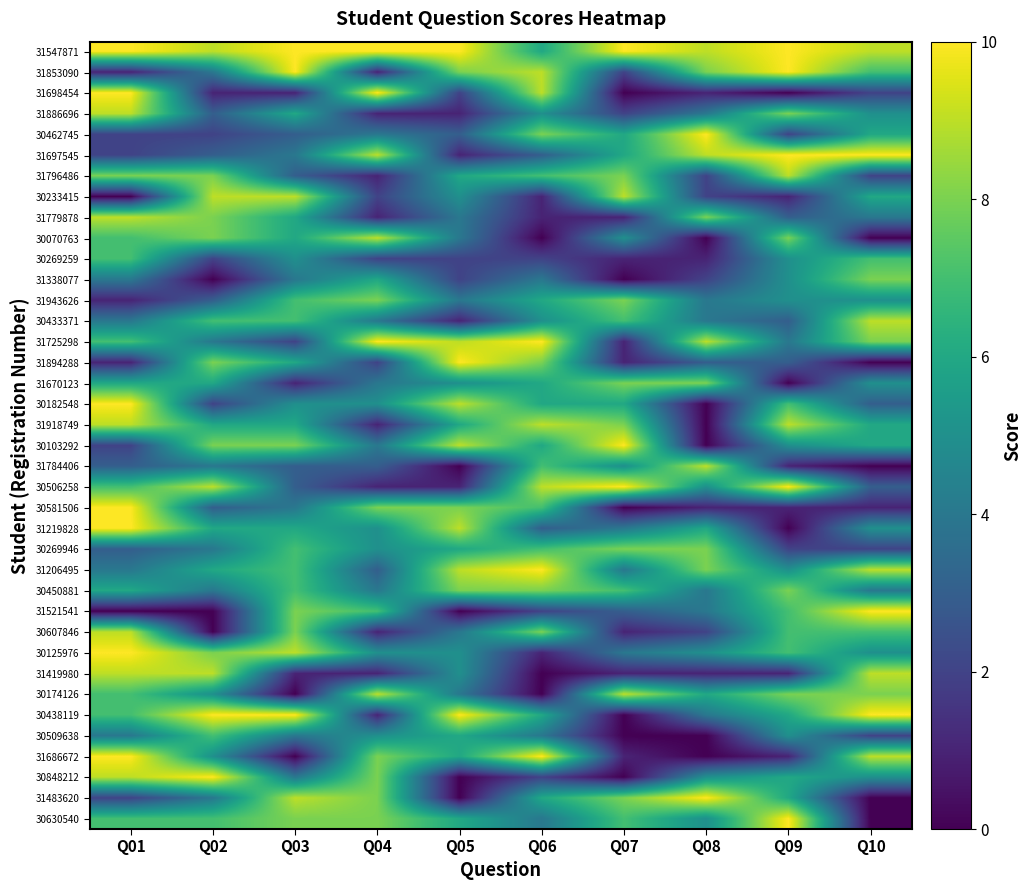

Reading left to right, extract all data points from this chart.

31547871: Q01=10	Q02=9	Q03=10	Q04=10	Q05=10	Q06=6	Q07=10	Q08=9	Q09=10	Q10=9
31853090: Q01=1	Q02=4	Q03=10	Q04=1	Q05=8	Q06=9	Q07=2	Q08=8	Q09=10	Q10=7
31698454: Q01=10	Q02=1	Q03=1	Q04=10	Q05=2	Q06=9	Q07=0	Q08=1	Q09=0	Q10=2
31886696: Q01=9	Q02=3	Q03=6	Q04=1	Q05=1	Q06=5	Q07=2	Q08=4	Q09=8	Q10=5
30462745: Q01=2	Q02=2	Q03=3	Q04=4	Q05=3	Q06=8	Q07=6	Q08=10	Q09=2	Q10=6
31697545: Q01=2	Q02=3	Q03=4	Q04=9	Q05=1	Q06=3	Q07=6	Q08=9	Q09=10	Q10=10
31796486: Q01=8	Q02=8	Q03=3	Q04=1	Q05=6	Q06=7	Q07=8	Q08=2	Q09=9	Q10=2
30233415: Q01=0	Q02=9	Q03=9	Q04=2	Q05=5	Q06=1	Q07=9	Q08=2	Q09=1	Q10=6
31779878: Q01=9	Q02=8	Q03=6	Q04=1	Q05=4	Q06=1	Q07=1	Q08=8	Q09=3	Q10=4
30070763: Q01=7	Q02=8	Q03=6	Q04=9	Q05=4	Q06=0	Q07=5	Q08=0	Q09=8	Q10=0
30269259: Q01=7	Q02=2	Q03=5	Q04=2	Q05=2	Q06=2	Q07=1	Q08=1	Q09=5	Q10=7
31338077: Q01=4	Q02=0	Q03=4	Q04=6	Q05=2	Q06=4	Q07=0	Q08=2	Q09=5	Q10=8
31943626: Q01=1	Q02=3	Q03=7	Q04=8	Q05=4	Q06=6	Q07=8	Q08=4	Q09=5	Q10=5
30433371: Q01=4	Q02=7	Q03=7	Q04=4	Q05=1	Q06=5	Q07=7	Q08=4	Q09=3	Q10=9
31725298: Q01=7	Q02=4	Q03=2	Q04=10	Q05=9	Q06=10	Q07=1	Q08=9	Q09=4	Q10=8
31894288: Q01=1	Q02=8	Q03=6	Q04=2	Q05=10	Q06=8	Q07=1	Q08=3	Q09=3	Q10=0
31670123: Q01=6	Q02=6	Q03=1	Q04=4	Q05=5	Q06=6	Q07=8	Q08=8	Q09=0	Q10=5
30182548: Q01=10	Q02=2	Q03=5	Q04=5	Q05=9	Q06=6	Q07=6	Q08=0	Q09=7	Q10=3
31918749: Q01=9	Q02=6	Q03=6	Q04=1	Q05=6	Q06=9	Q07=8	Q08=0	Q09=9	Q10=6
30103292: Q01=2	Q02=8	Q03=8	Q04=4	Q05=9	Q06=6	Q07=10	Q08=0	Q09=5	Q10=6
31784406: Q01=3	Q02=4	Q03=3	Q04=3	Q05=0	Q06=7	Q07=5	Q08=9	Q09=1	Q10=0
30506258: Q01=7	Q02=9	Q03=3	Q04=1	Q05=1	Q06=9	Q07=10	Q08=5	Q09=10	Q10=3
30581506: Q01=10	Q02=3	Q03=4	Q04=8	Q05=8	Q06=7	Q07=0	Q08=1	Q09=1	Q10=1
31219828: Q01=10	Q02=6	Q03=6	Q04=5	Q05=9	Q06=3	Q07=4	Q08=6	Q09=0	Q10=5
30269946: Q01=3	Q02=4	Q03=7	Q04=5	Q05=6	Q06=7	Q07=8	Q08=8	Q09=2	Q10=2
31206495: Q01=4	Q02=6	Q03=7	Q04=3	Q05=9	Q06=10	Q07=4	Q08=8	Q09=5	Q10=9
30450881: Q01=6	Q02=4	Q03=7	Q04=4	Q05=8	Q06=8	Q07=7	Q08=4	Q09=8	Q10=4
31521541: Q01=0	Q02=0	Q03=8	Q04=7	Q05=0	Q06=2	Q07=3	Q08=4	Q09=7	Q10=10
30607846: Q01=9	Q02=0	Q03=8	Q04=1	Q05=4	Q06=8	Q07=1	Q08=2	Q09=7	Q10=7
30125976: Q01=10	Q02=8	Q03=9	Q04=5	Q05=5	Q06=1	Q07=4	Q08=5	Q09=7	Q10=5
31419980: Q01=9	Q02=9	Q03=1	Q04=1	Q05=5	Q06=0	Q07=1	Q08=1	Q09=1	Q10=9
30174126: Q01=7	Q02=5	Q03=0	Q04=9	Q05=4	Q06=0	Q07=9	Q08=6	Q09=8	Q10=8
30438119: Q01=7	Q02=10	Q03=10	Q04=1	Q05=10	Q06=6	Q07=0	Q08=4	Q09=6	Q10=10
30509638: Q01=4	Q02=7	Q03=4	Q04=5	Q05=6	Q06=4	Q07=0	Q08=0	Q09=5	Q10=2
31686672: Q01=10	Q02=5	Q03=0	Q04=8	Q05=6	Q06=10	Q07=1	Q08=0	Q09=1	Q10=9
30848212: Q01=9	Q02=10	Q03=4	Q04=8	Q05=0	Q06=2	Q07=0	Q08=5	Q09=6	Q10=5
31483620: Q01=2	Q02=4	Q03=9	Q04=8	Q05=0	Q06=6	Q07=8	Q08=10	Q09=6	Q10=0
30630540: Q01=7	Q02=7	Q03=8	Q04=8	Q05=6	Q06=4	Q07=7	Q08=5	Q09=10	Q10=0